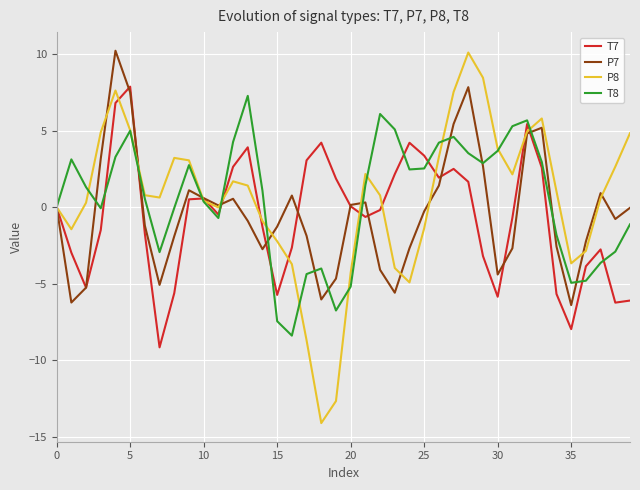

What is the highest value of the P8 series?

10.1